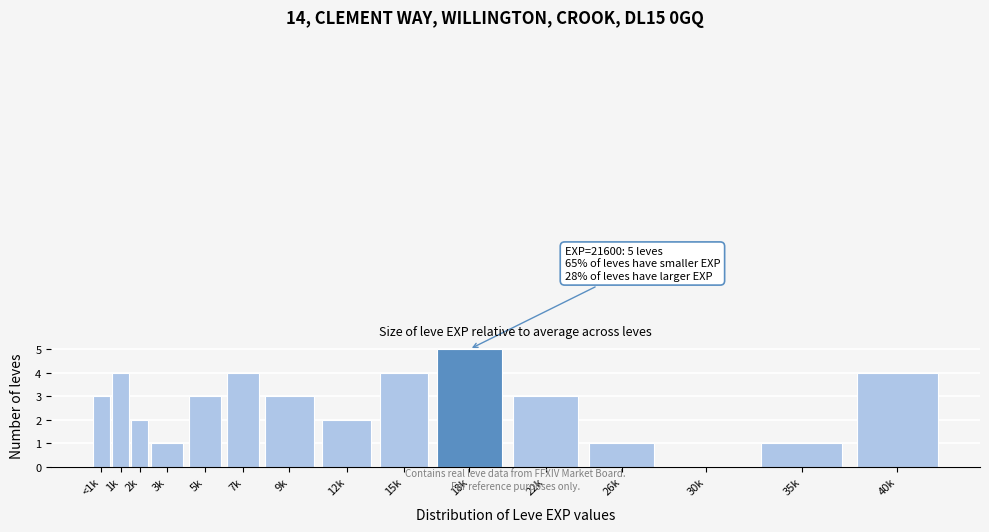

Reading left to right, extract all data points from this chart.

<1k=3	1k=4	2k=2	3k=1	5k=3	7k=4	9k=3	12k=2	15k=4	18k=5	22k=3	26k=1	30k=0	35k=1	40k=4